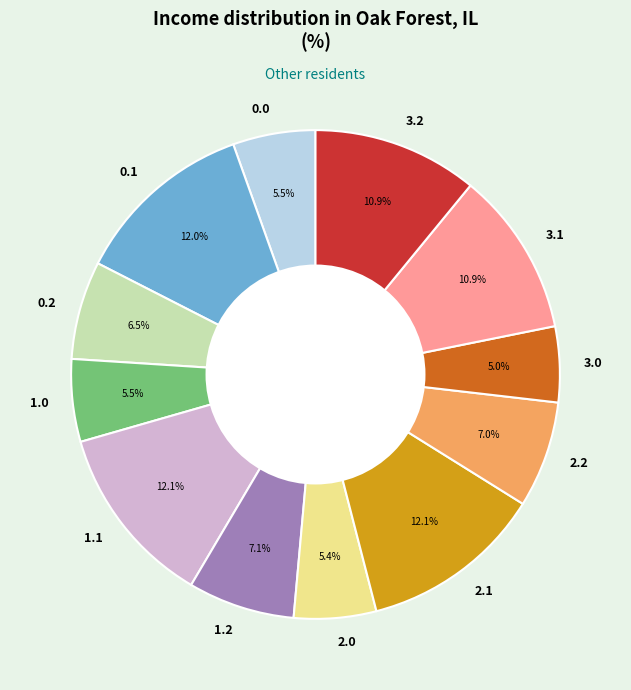

Does any single category account for the majority?

No